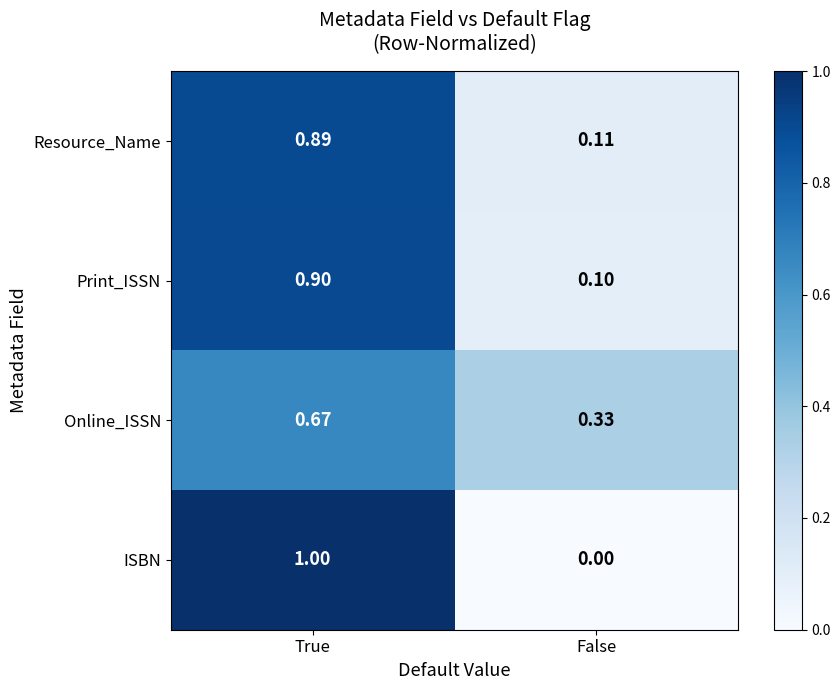

Where is Print_ISSN nearest to the value 0?

False